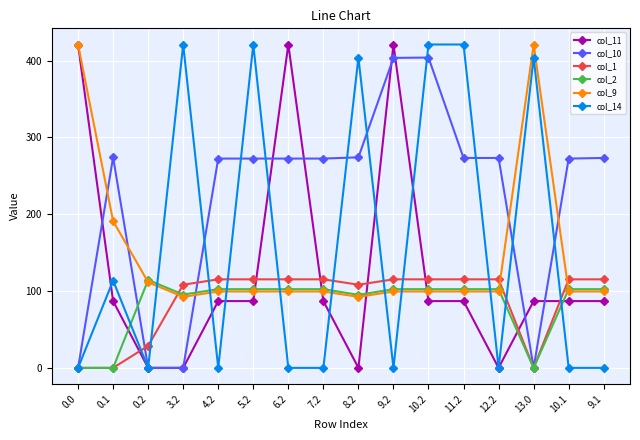

True or false: col_1 and col_2 intersect in this chart.

True